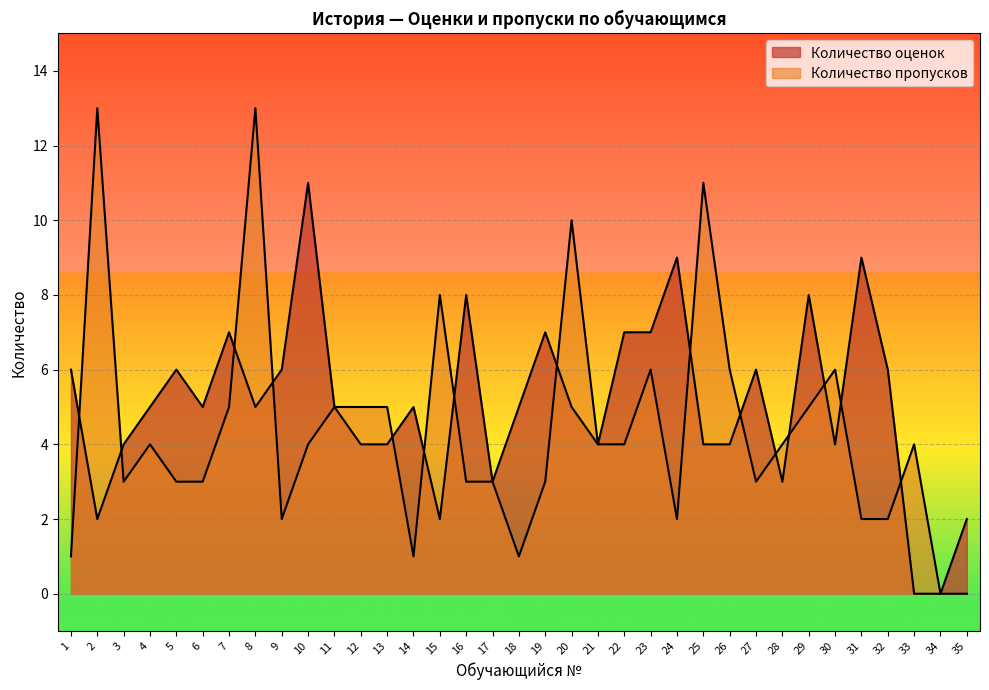

What is the value of the Количество пропусков point at the 9th from the left?

2